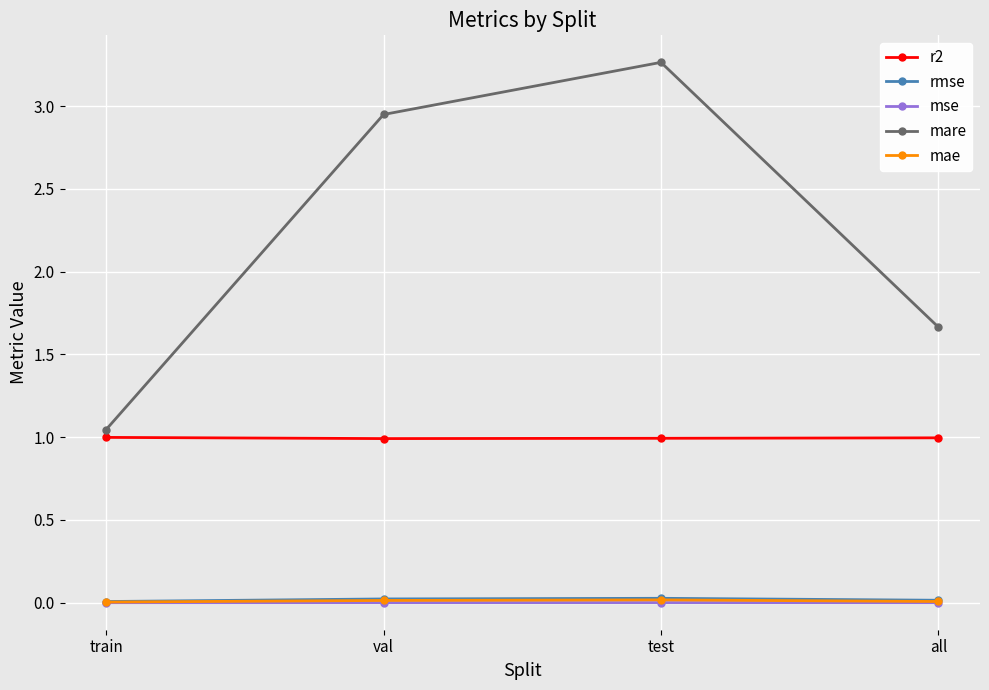

Which series has the largest total across all categories?

mare